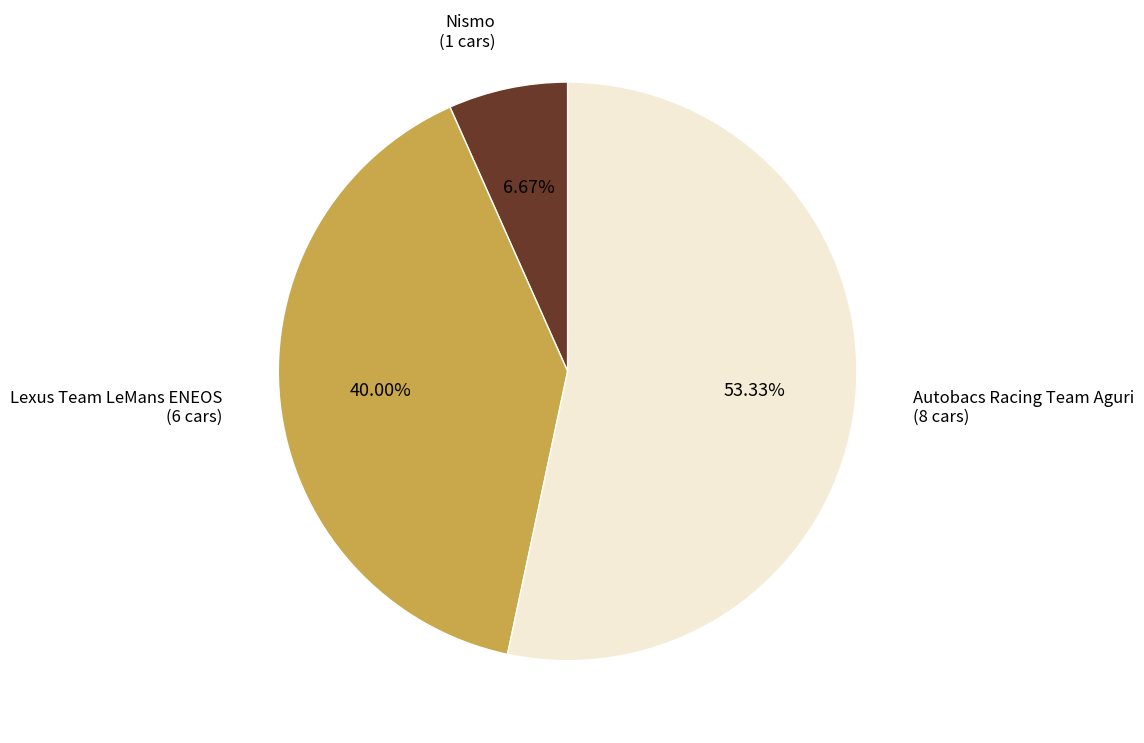

Rank the categories by value from highest to lowest.

Autobacs Racing Team Aguri, Lexus Team LeMans ENEOS, Nismo